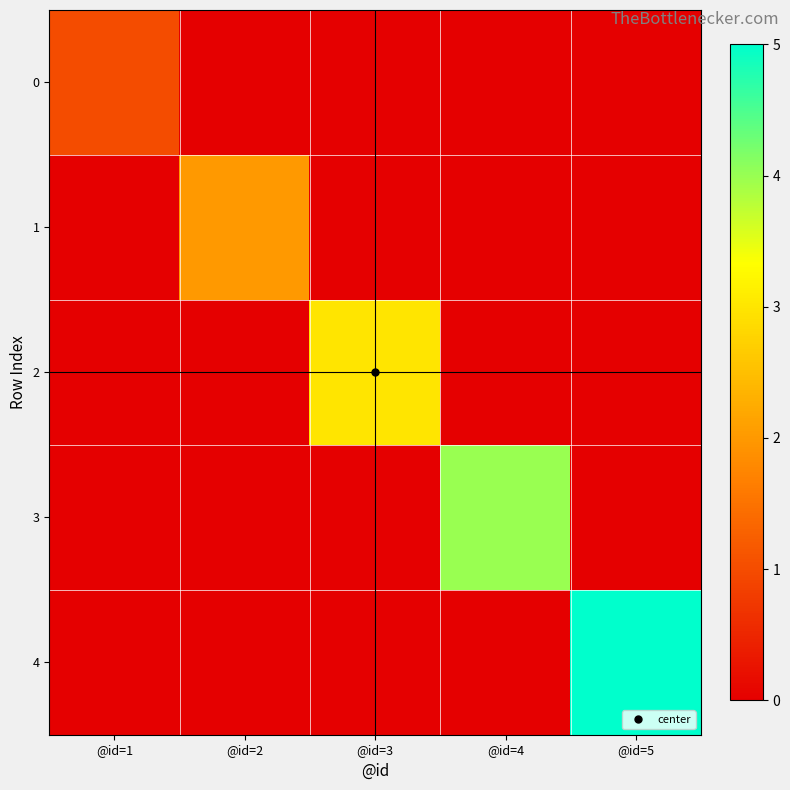

Count the number of data series in this chart.

5